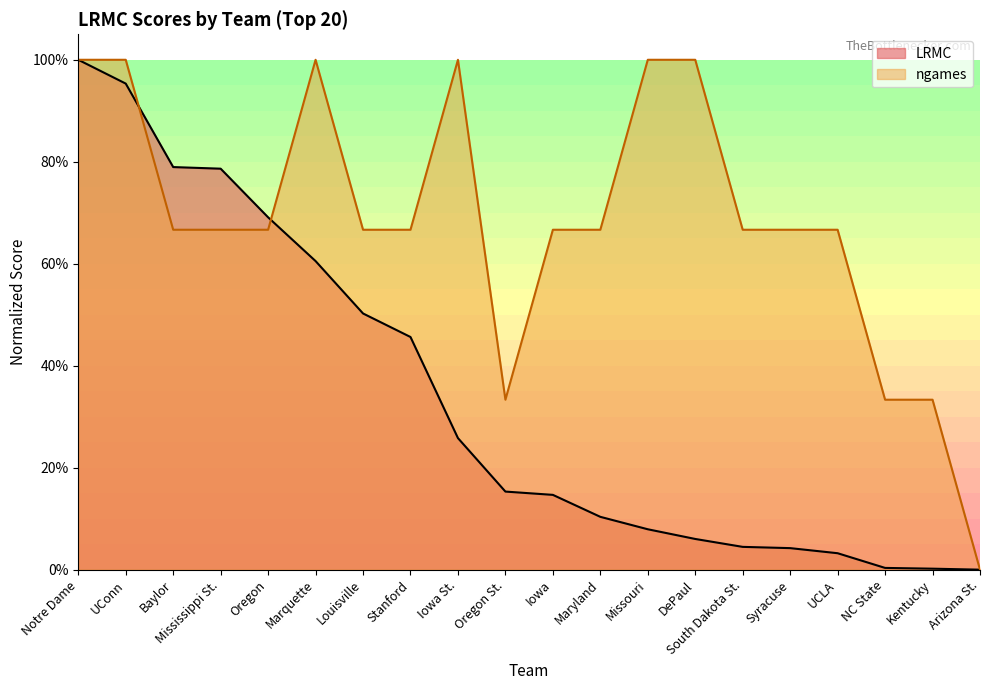

What is the value of the ngames point at the 11th from the left?

0.7